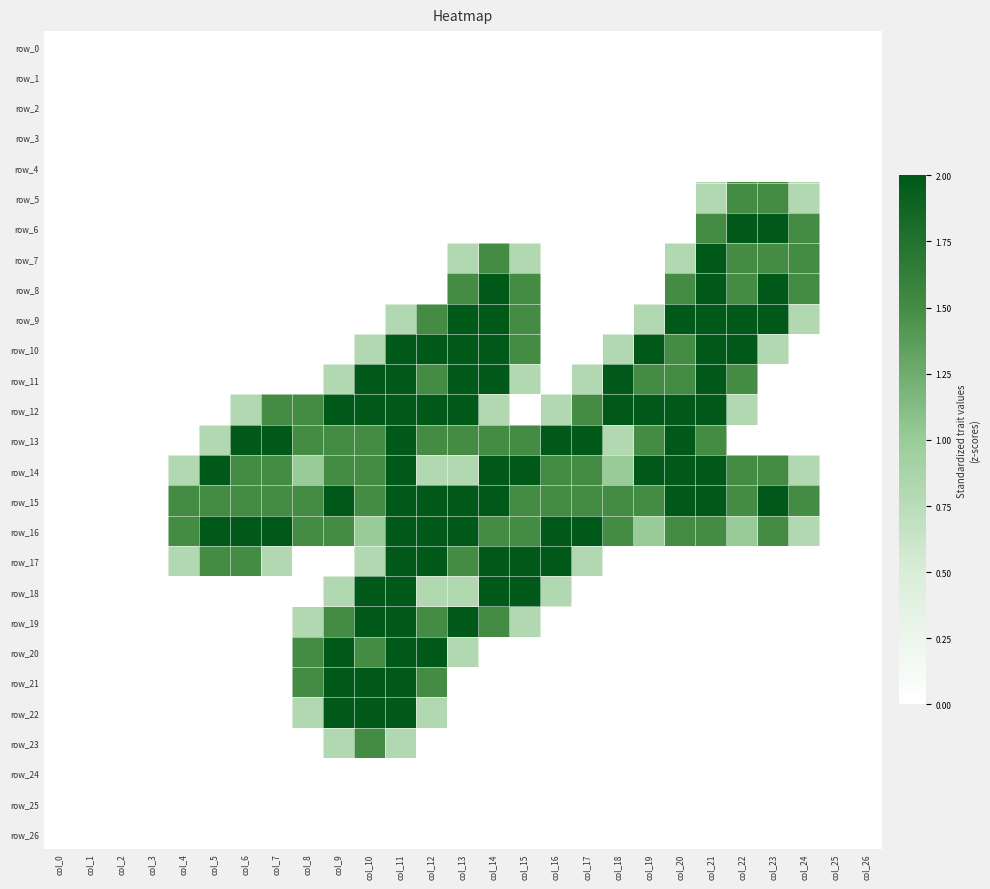

What is the total value across all series at col_22?

16.8